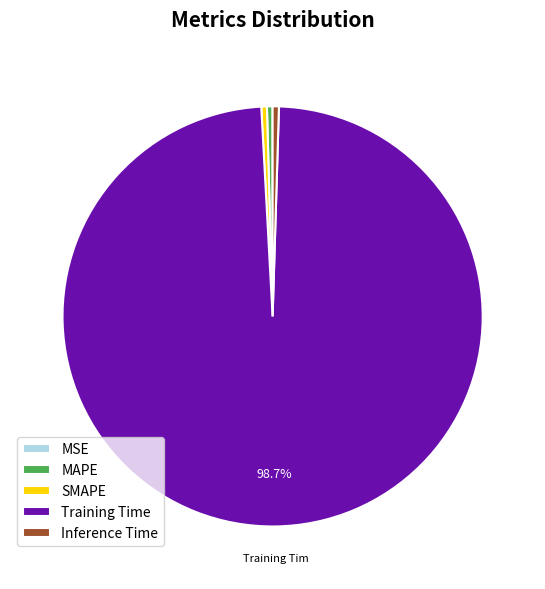

Which has a higher value, Training Time or Inference Time?

Training Time